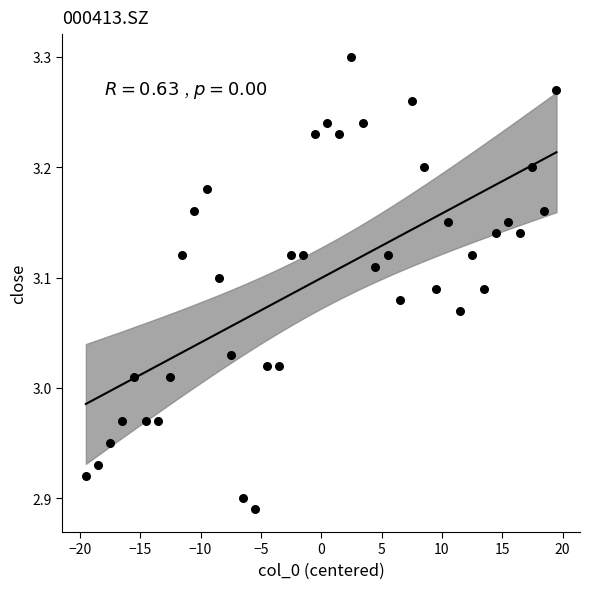

What is the range of X values (max minus min)?

39.0